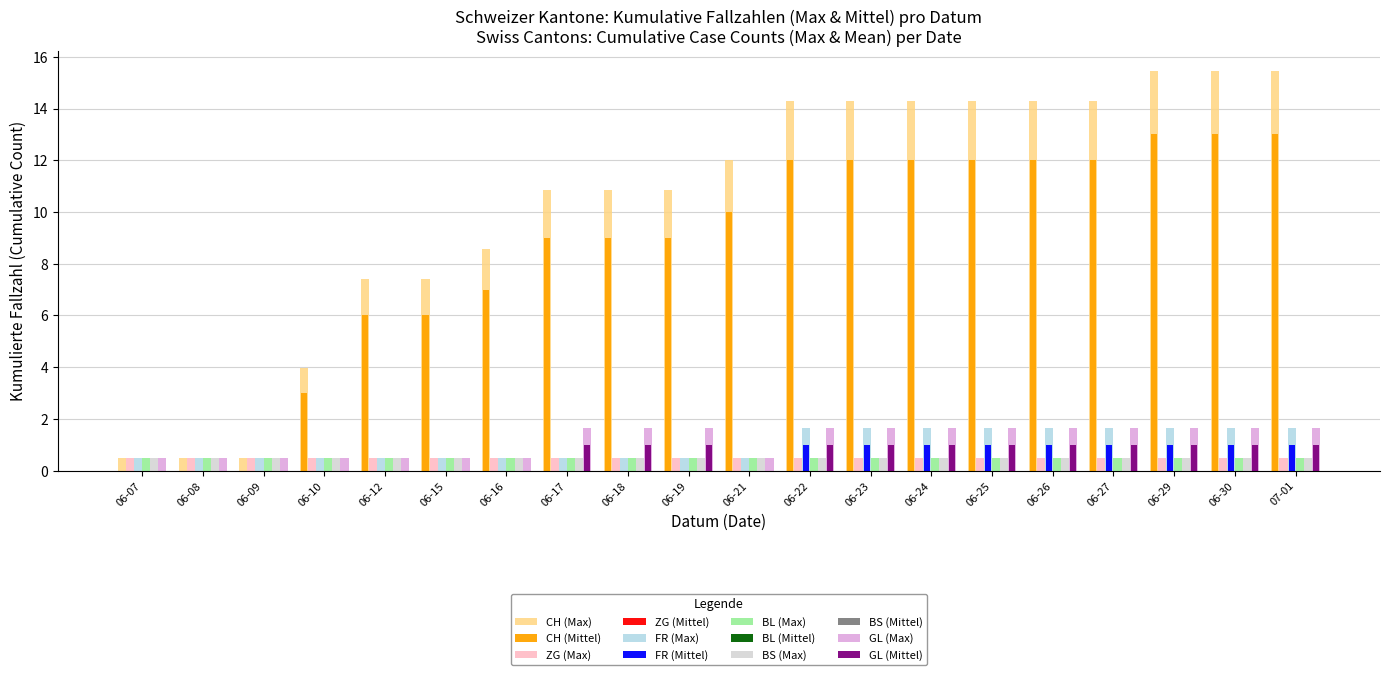

Is the value of ZG (Max) at 06-30 greater than the value of GL (Mittel) at 06-19?

No